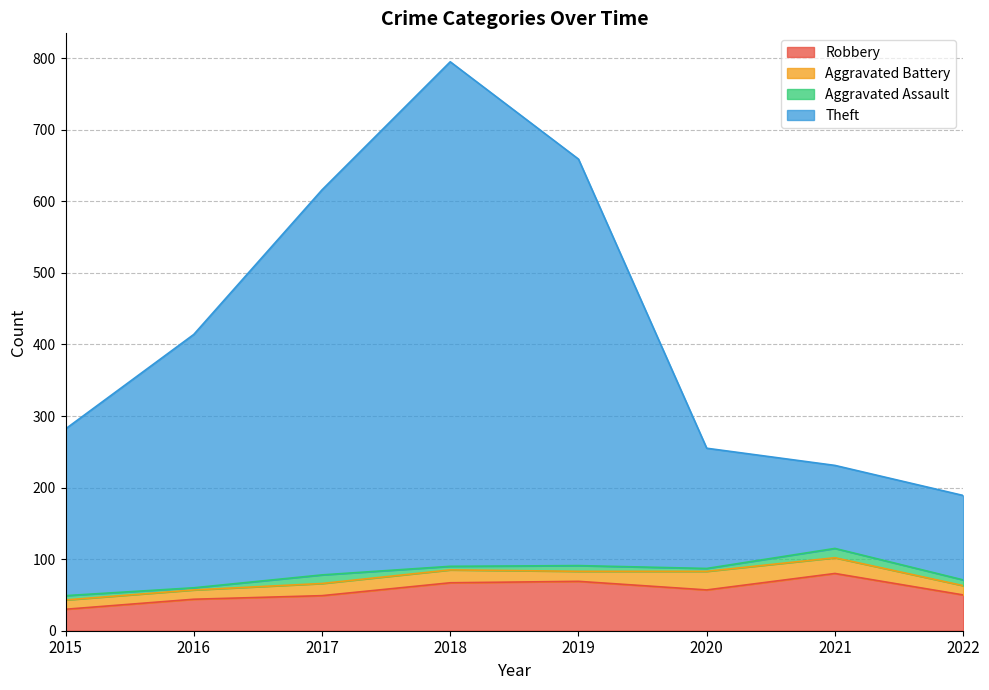

At which category is the sum across all series the highest?

2018